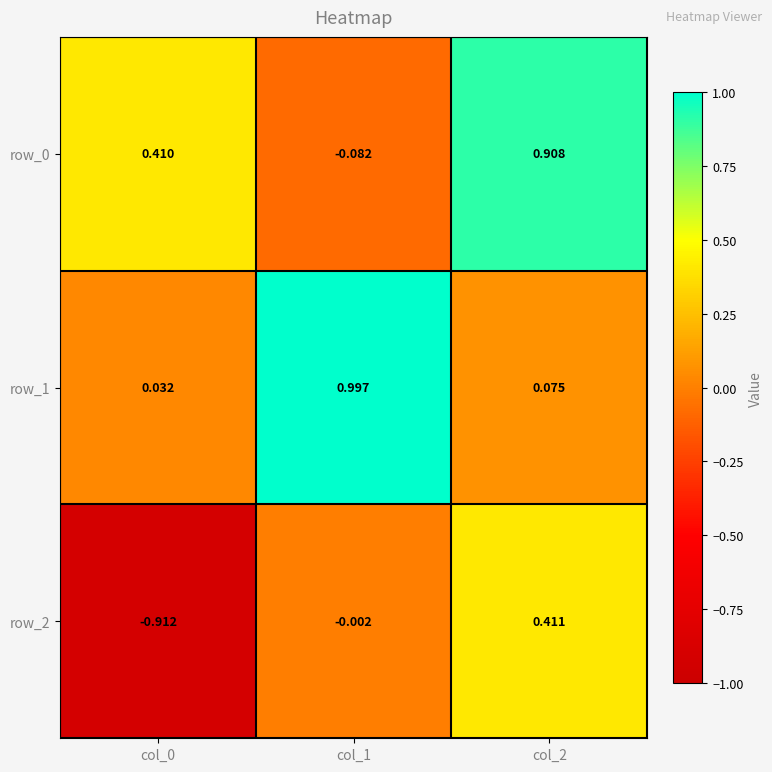

The value of row_2 at col_2 is 0.6. True or false?

False